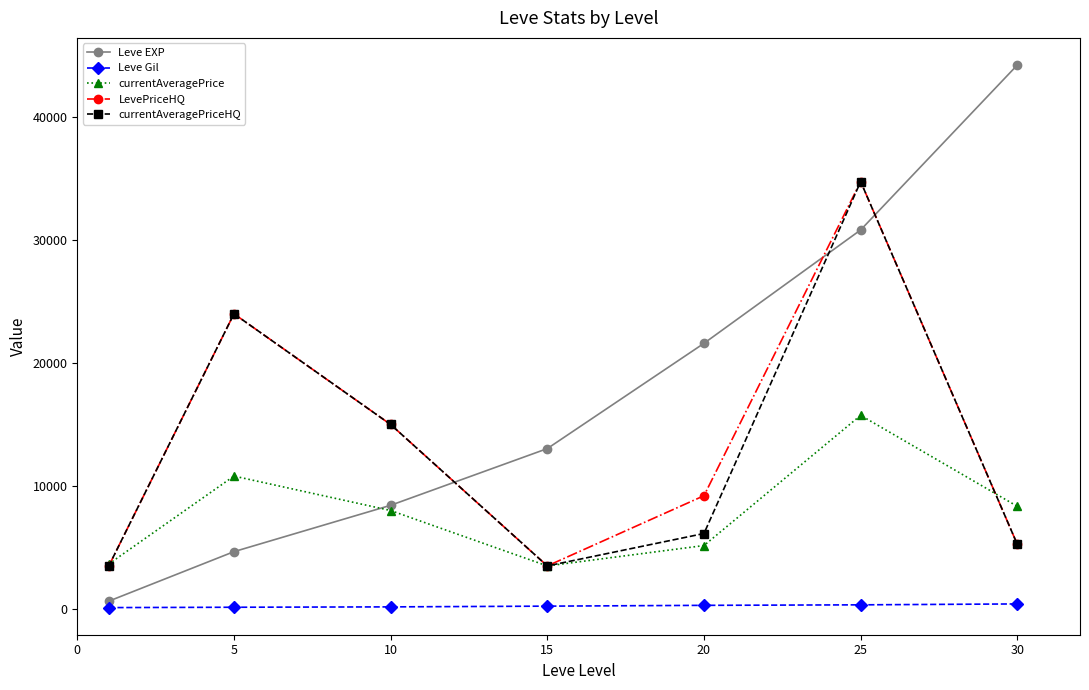

Which series has the widest spread of values?

Leve EXP